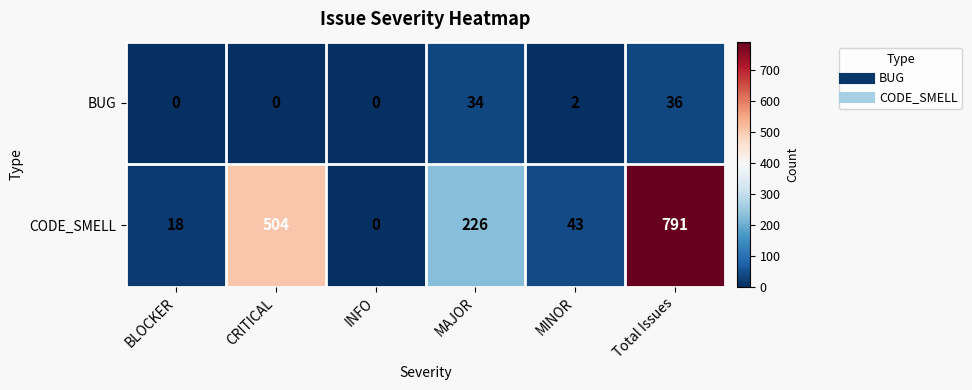

Reading right to left, extract all data points from this chart.

BUG: 36	2	34	0	0	0
CODE_SMELL: 791	43	226	0	504	18